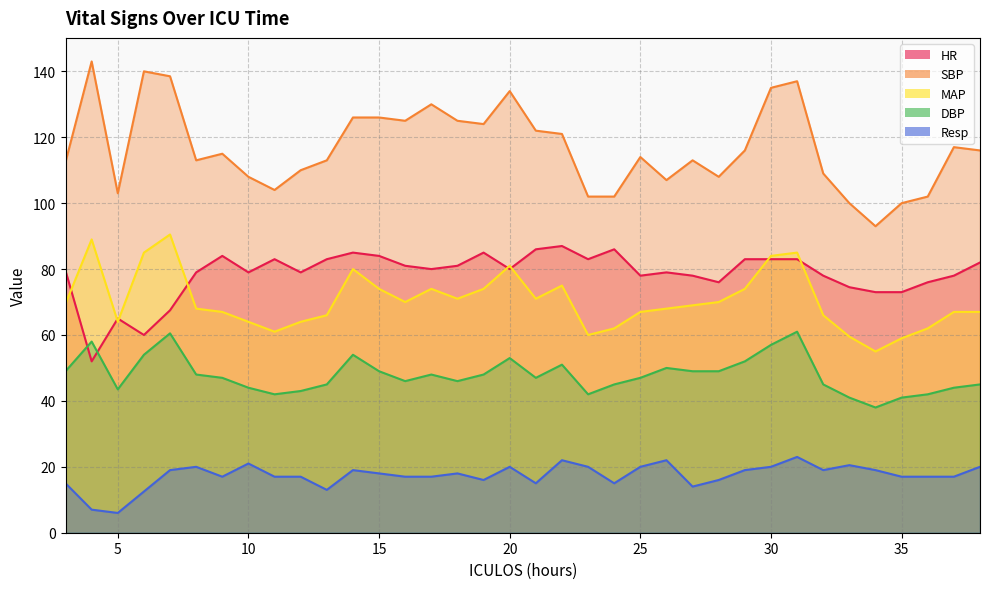

What are all the series names shown in the legend?

HR, SBP, MAP, DBP, Resp